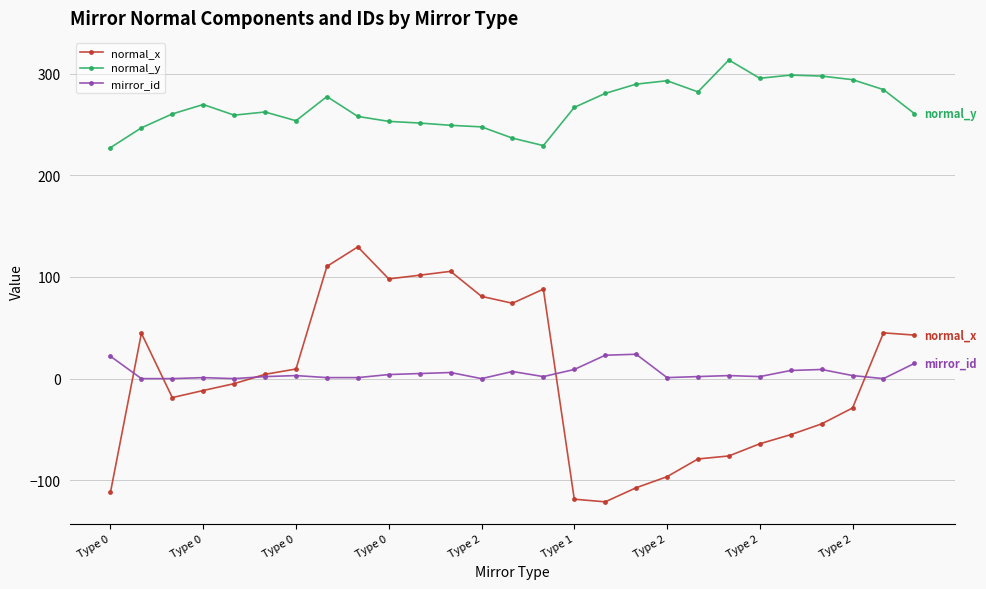

True or false: mirror_id and normal_y intersect in this chart.

False